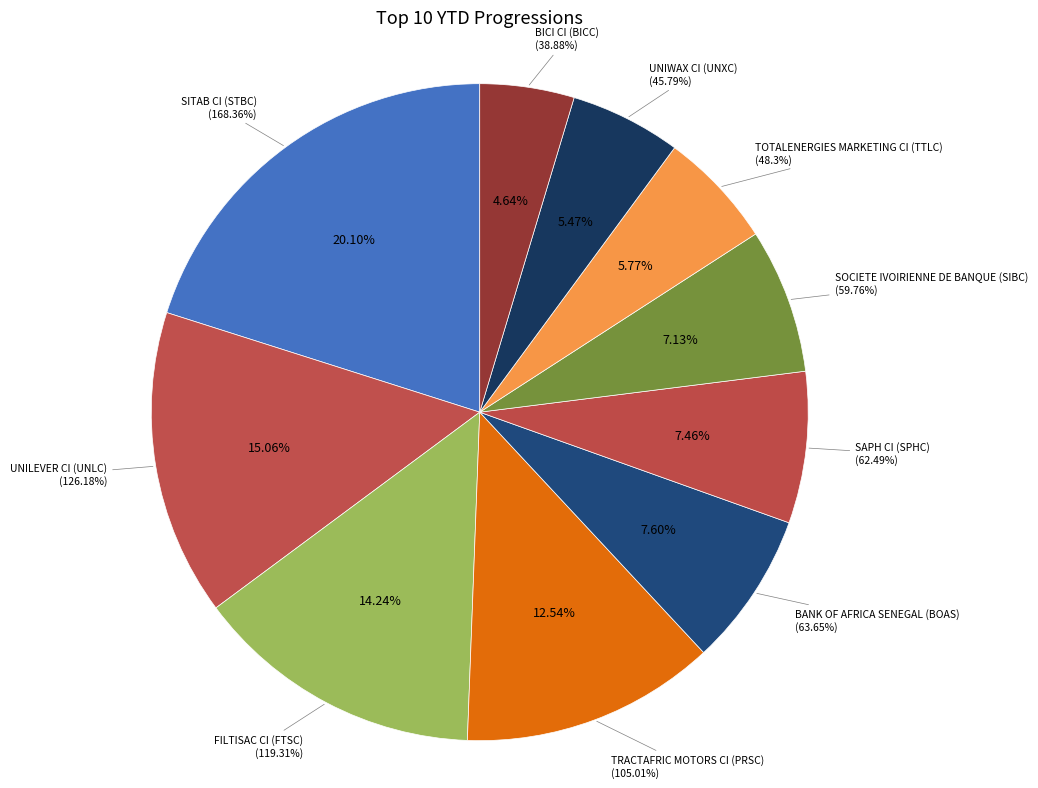

What is the change in value from BANK OF AFRICA SENEGAL (BOAS) to BICI CI (BICC)?

-24.8